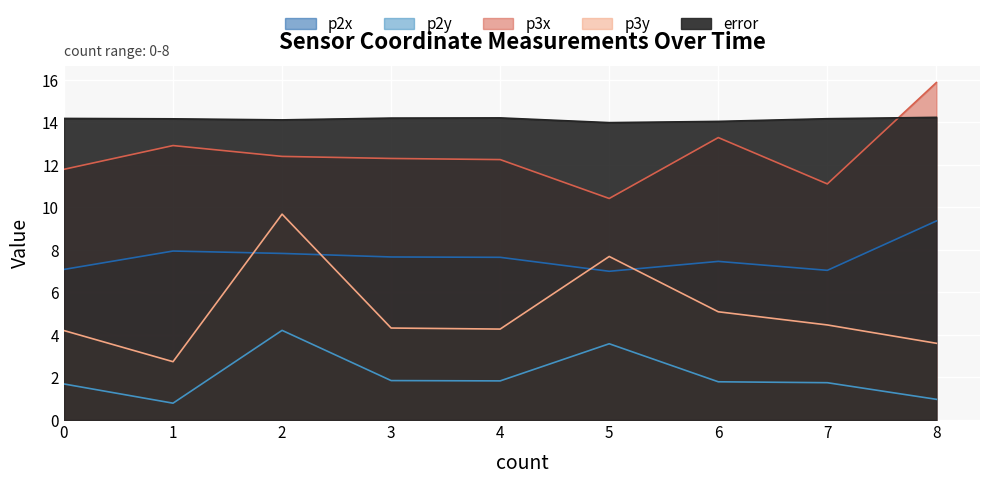

What is the difference between the maximum and second lowest values in the p3x series?

4.8